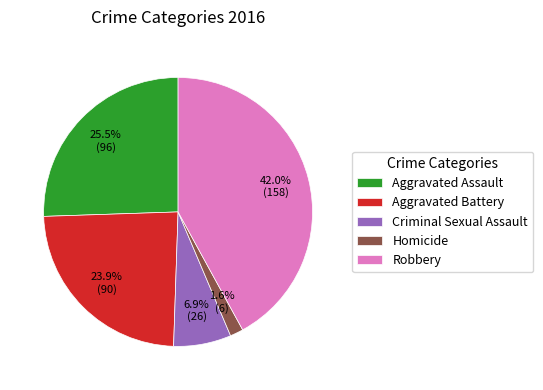

Which category has the smallest portion of the pie?

Homicide